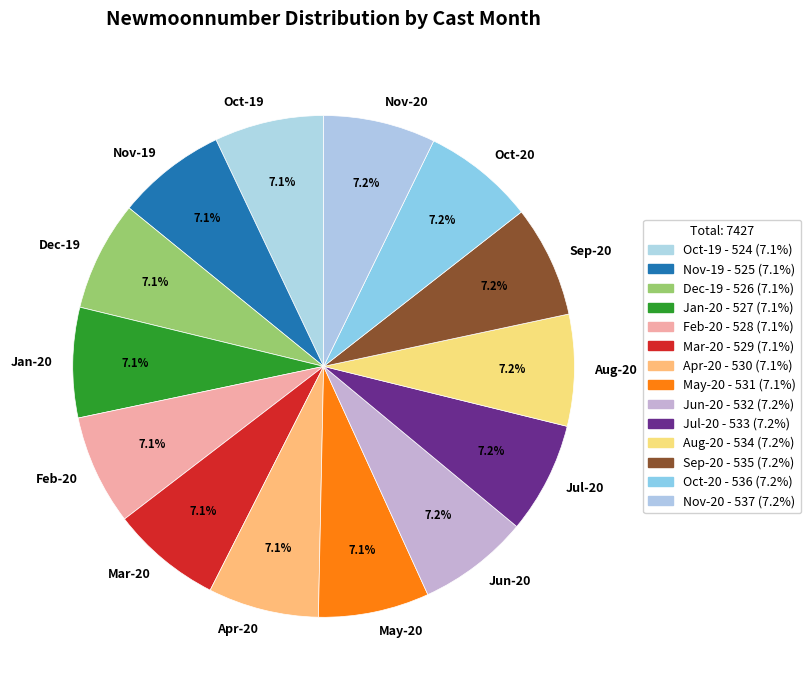

Is the sum of Nov-19 and Mar-20 greater than half?

No